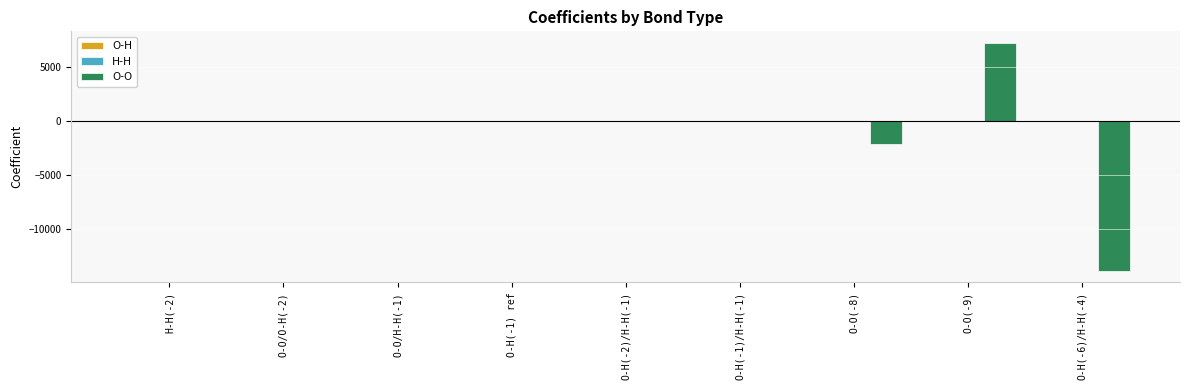

What is the sum of all O-O values?

-8844.5